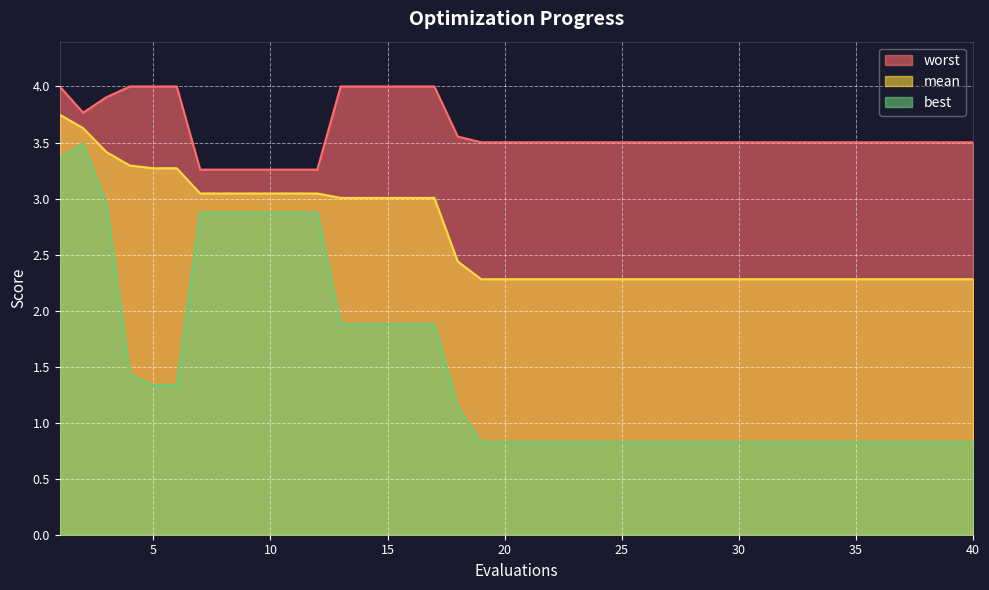

What is the difference between the mean values at 24 and 15?

0.7